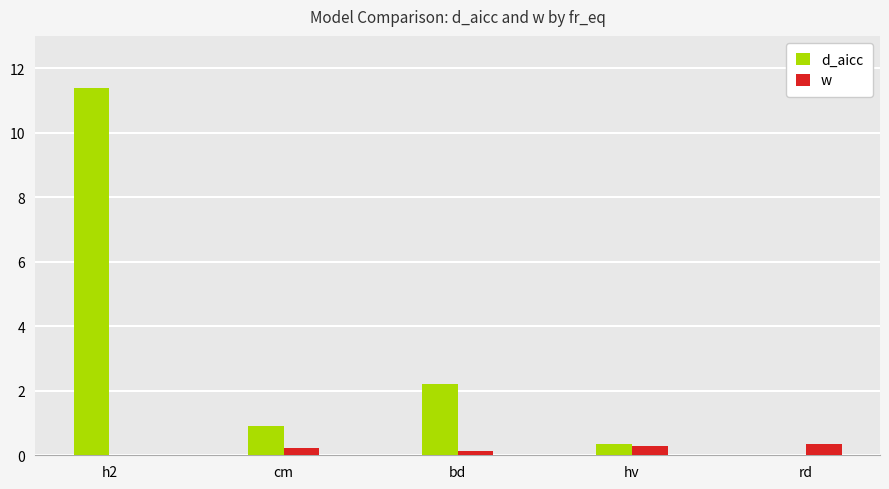

What are all the series names shown in the legend?

d_aicc, w